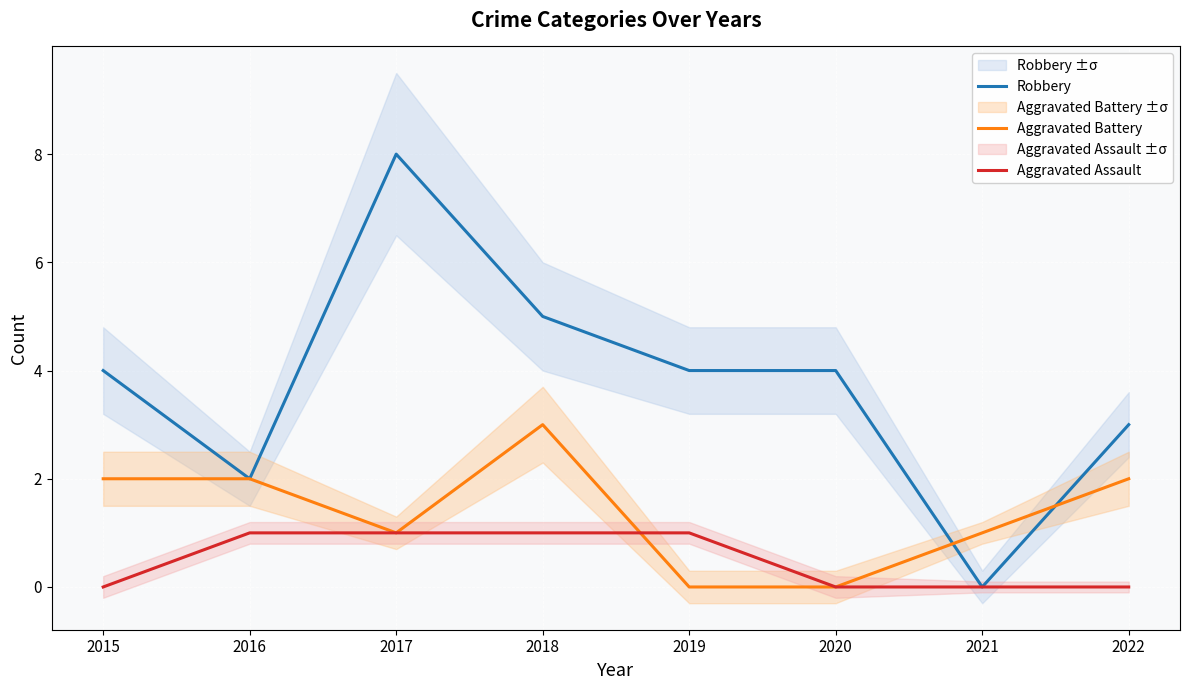

True or false: Aggravated Battery and Aggravated Assault cross at least once.

True